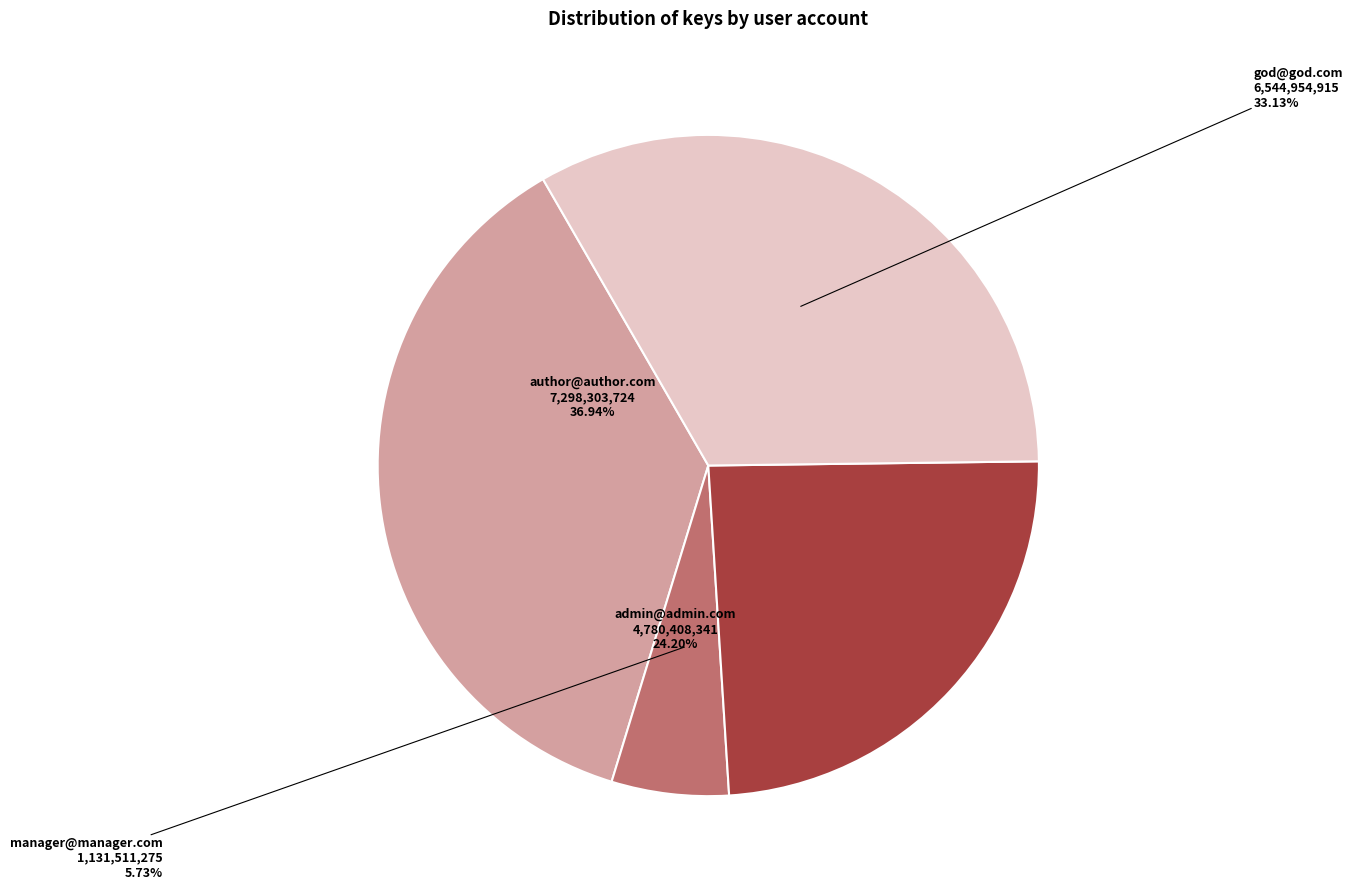

To the nearest percent, what percentage of the pie is manager@manager.com?

6%